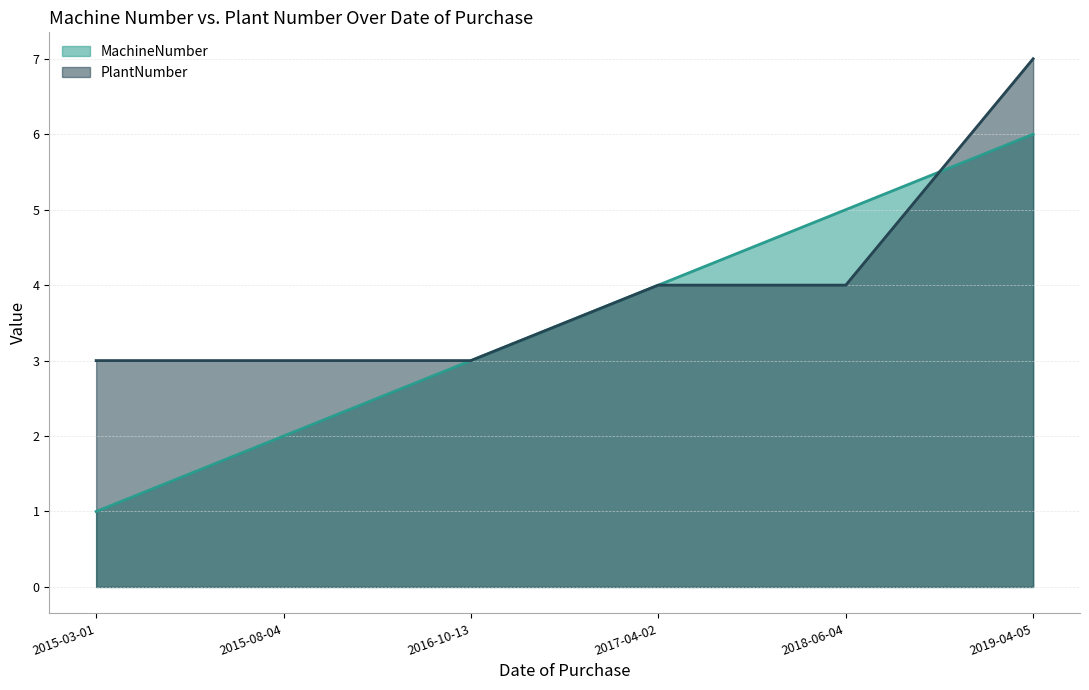

Is it true that MachineNumber equals 3 at 2019-04-05?

False